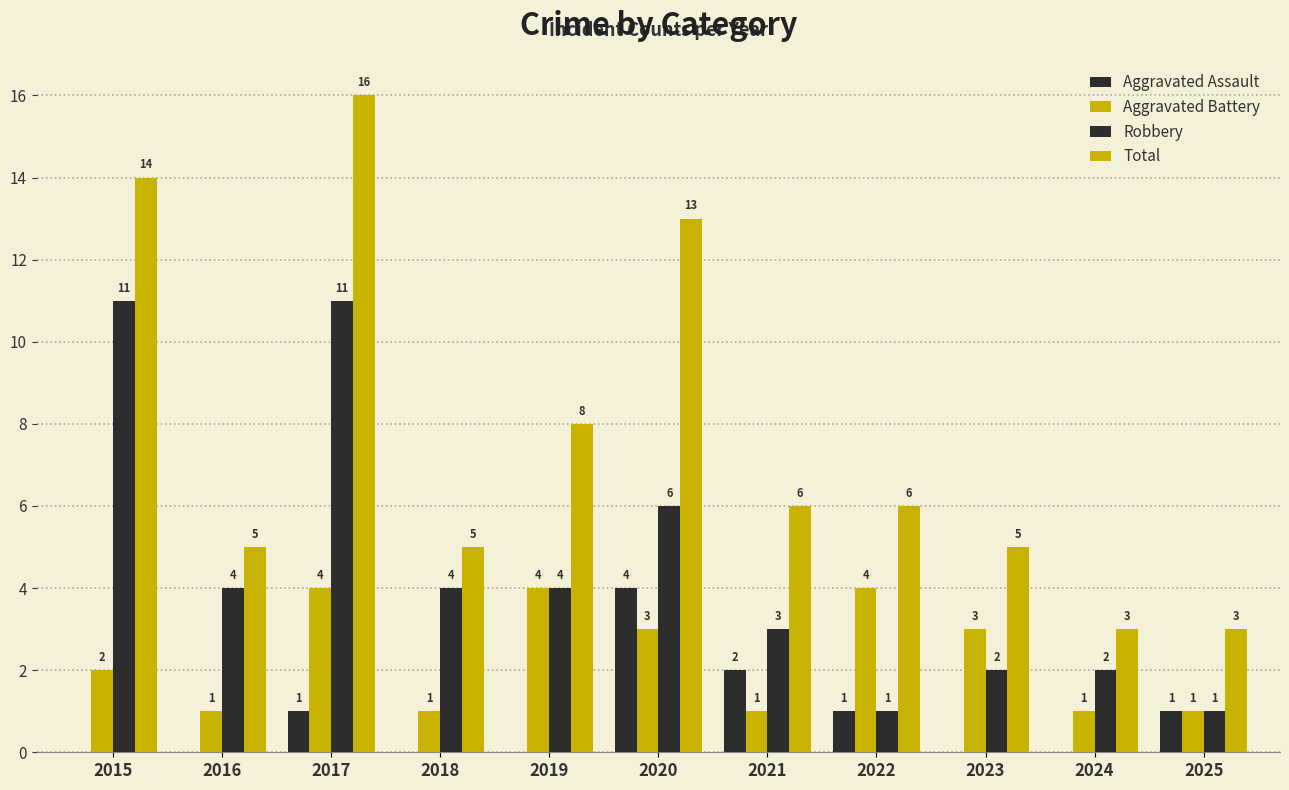

Which series has the largest total across all categories?

Total